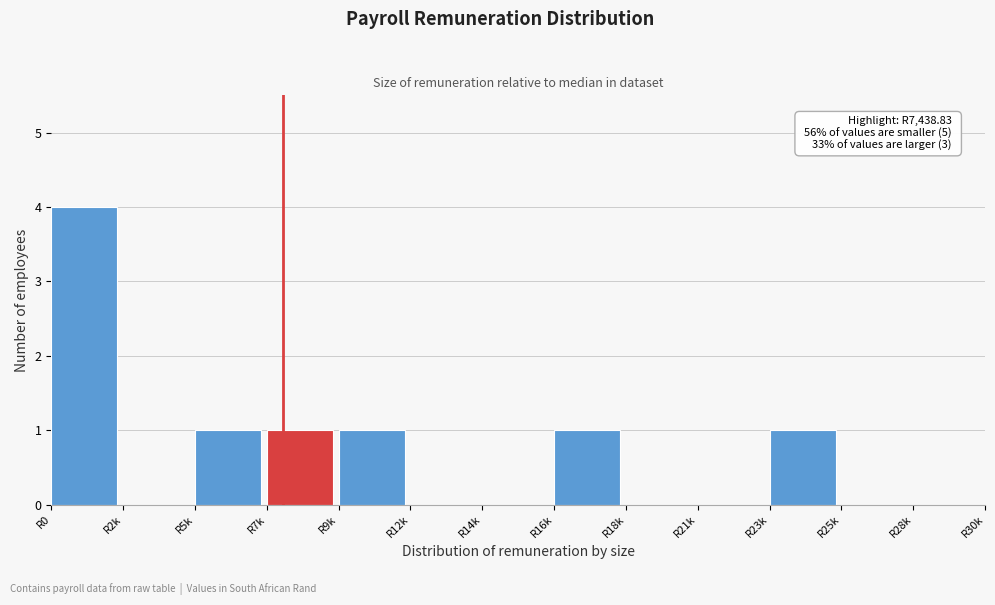

Reading left to right, transcribe all the data shown in this chart.

R0=4	R2k=0	R5k=1	R7k=1	R9k=1	R12k=0	R14k=0	R16k=1	R18k=0	R21k=0	R23k=1	R25k=0	R28k=0